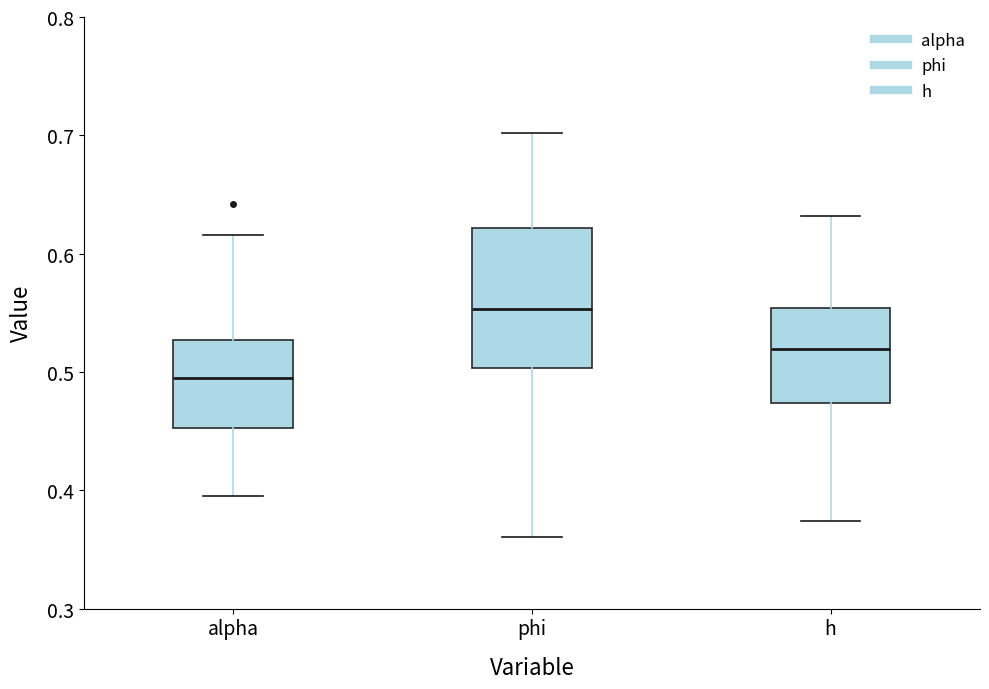

Where is the lower edge of the box for alpha on the y-axis? The values are not printed on the chart, so give them approximately, as read against the axis.

0.45